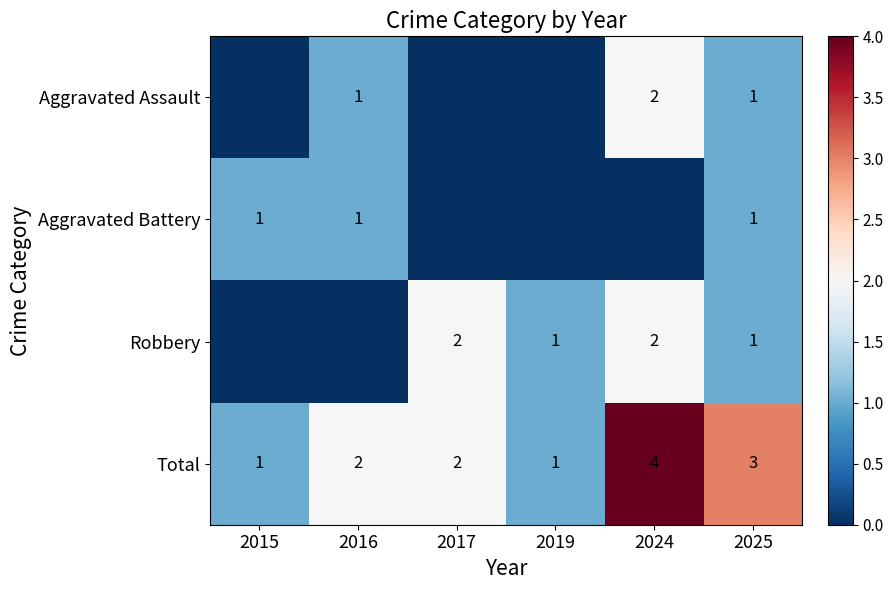

Between 2016 and 2017, which series saw the biggest shift?

Robbery